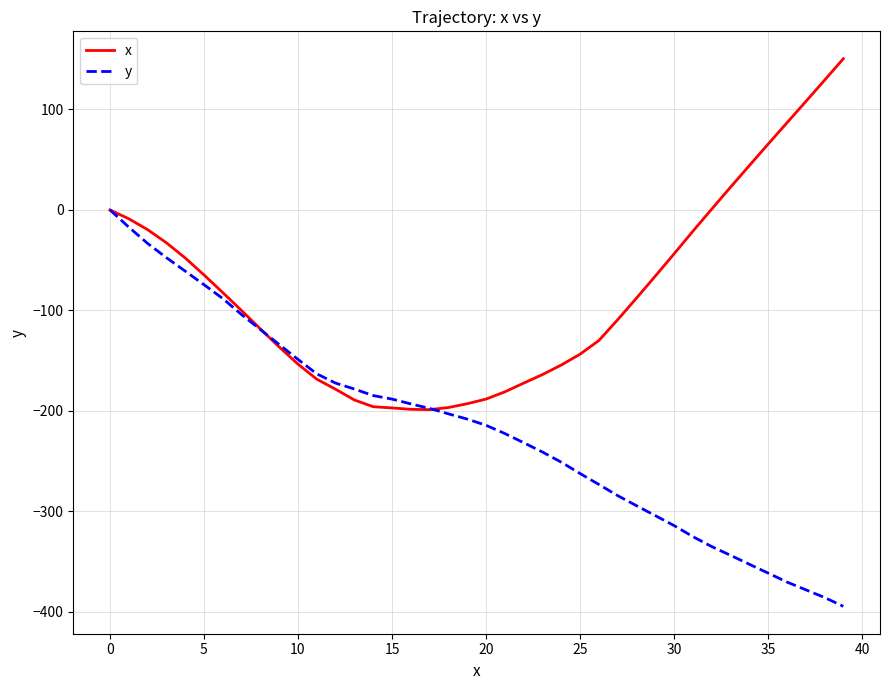

List the series in order of their overall mean, highest first.

x, y